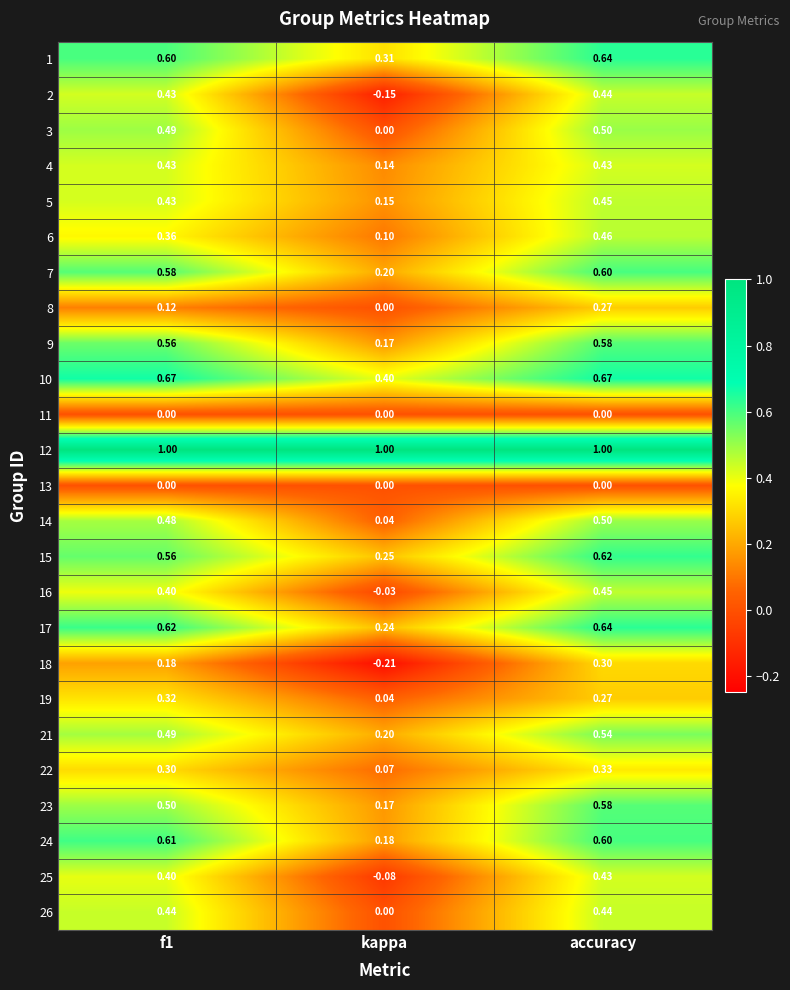

At which category is the sum across all series the highest?

accuracy